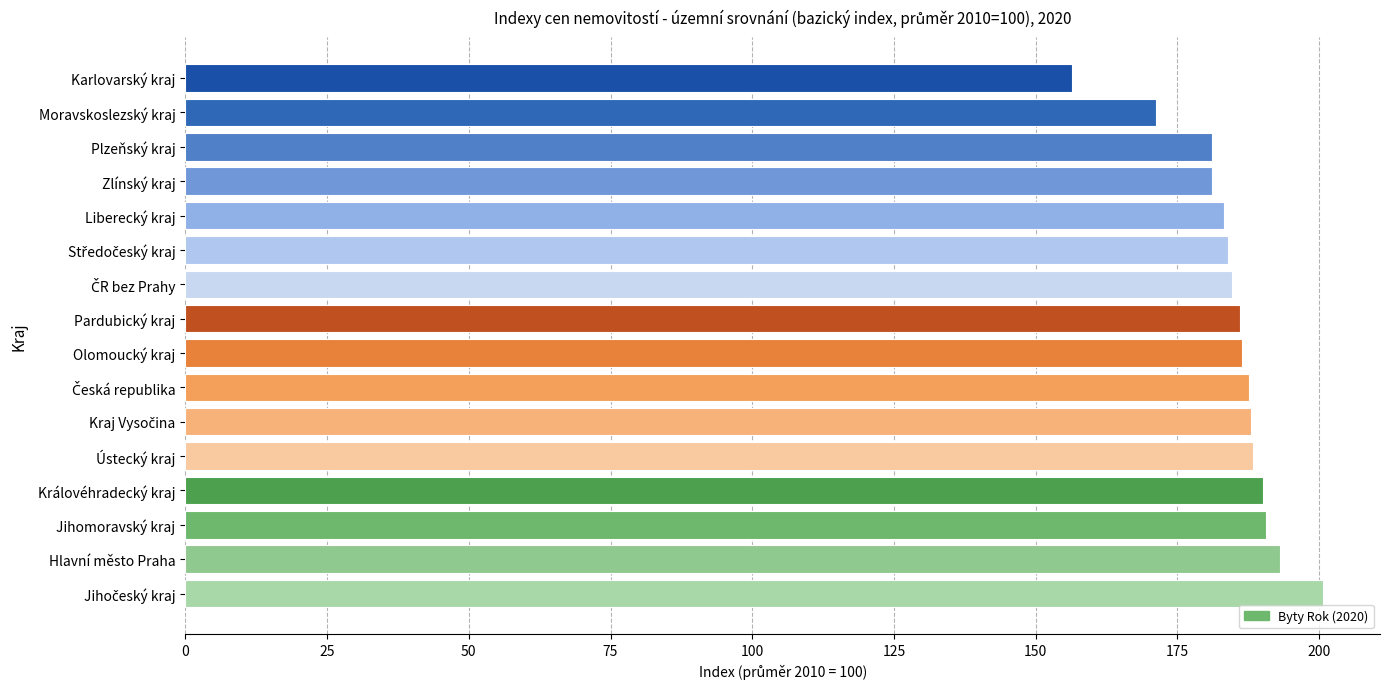

The chart shows a value of 186.4 at Olomoucký kraj. True or false?

True